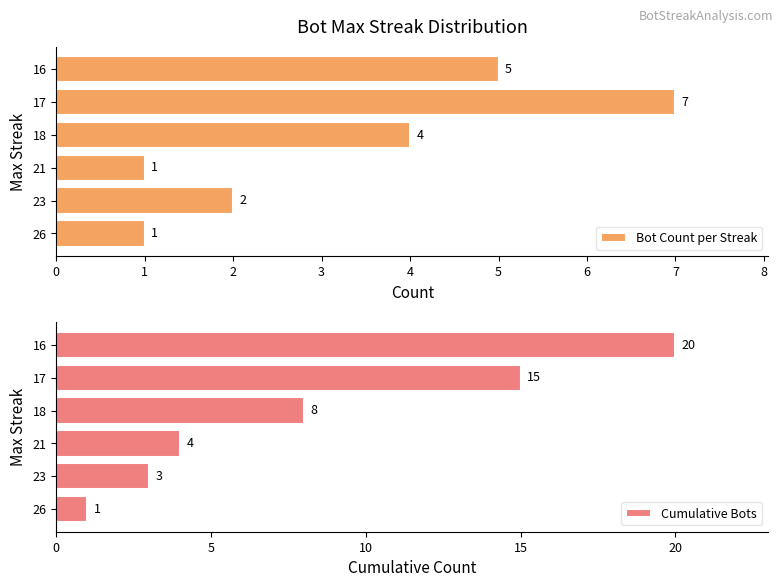

What are all the series names shown in the legend?

Bot Count per Streak, Cumulative Bots